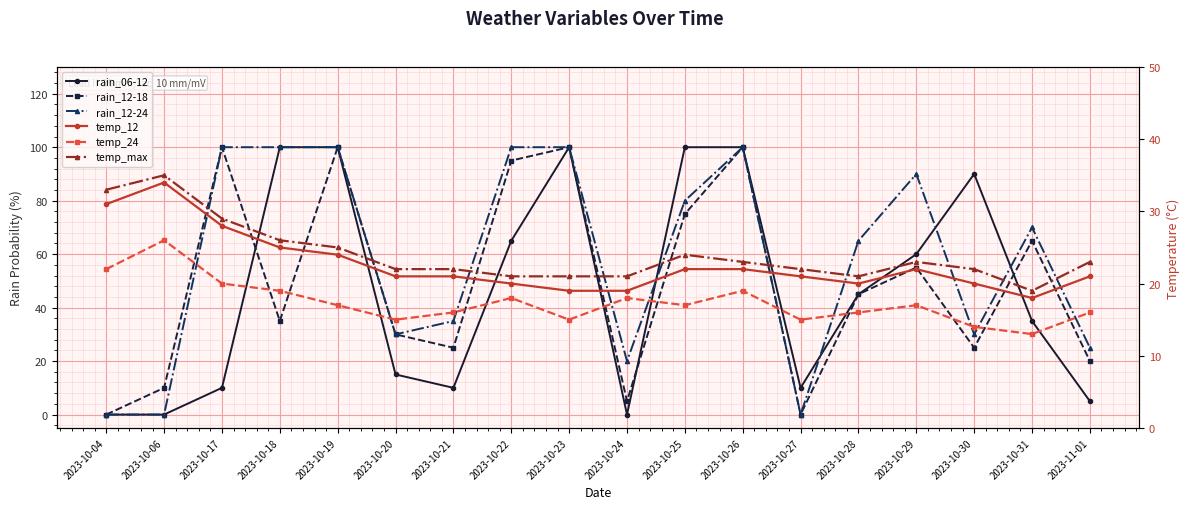

At which label does temp_max reach its minimum?

2023-10-31